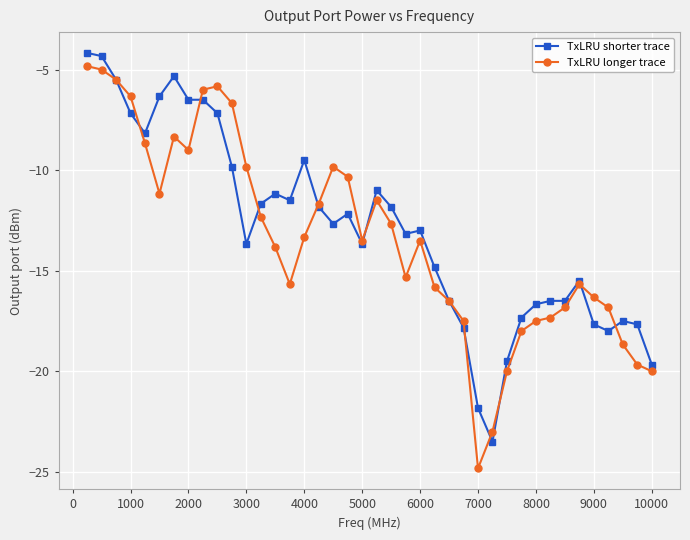

What are all the series names shown in the legend?

TxLRU shorter trace, TxLRU longer trace